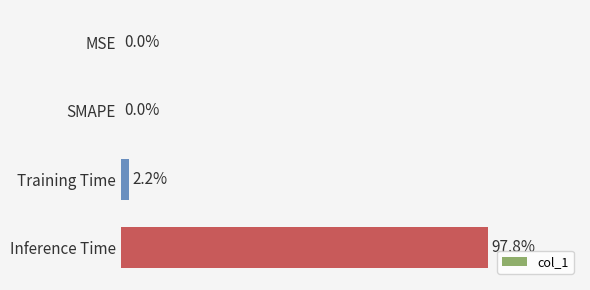

Are the bars horizontal?

Yes